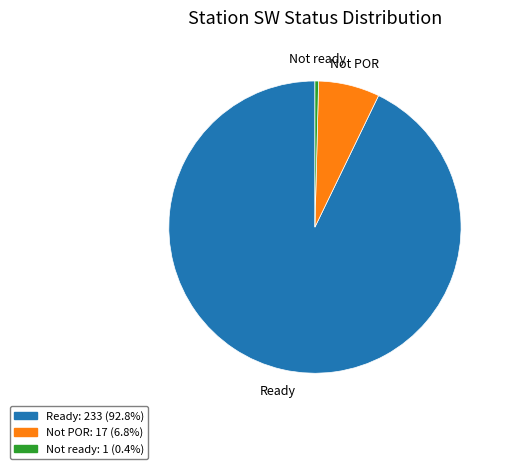

Does Not POR: 17 (6.8%) account for over 50% of the chart?

No